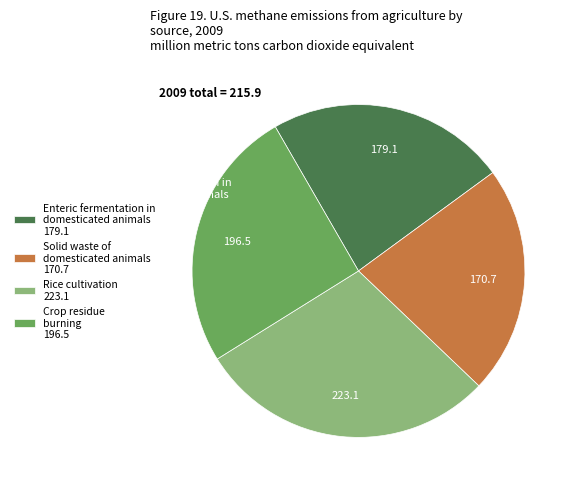

Between Solid waste of domesticated animals 170.7 and Rice cultivation 223.1, which is larger?

Rice cultivation 223.1